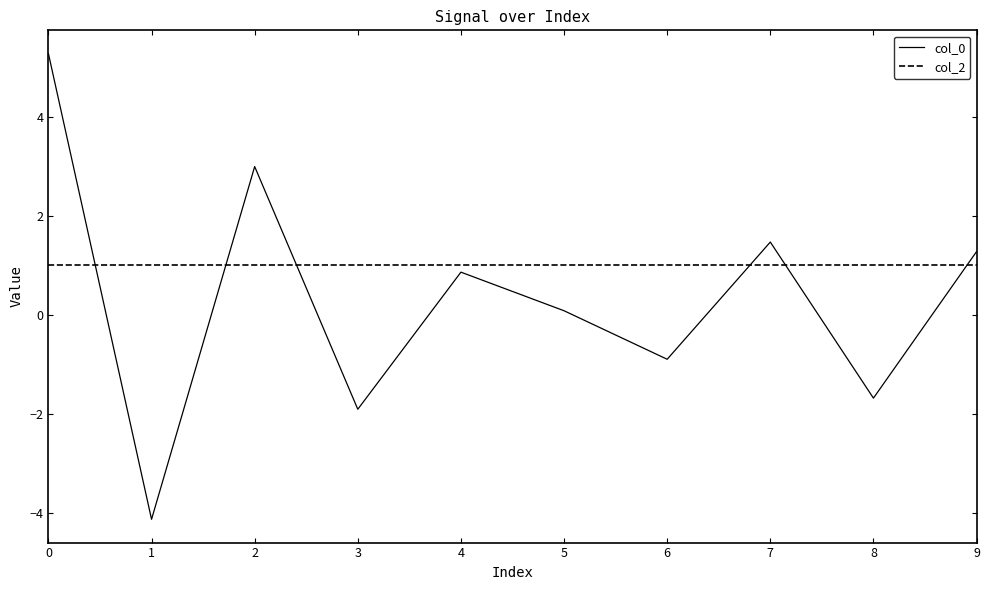

What is the total value across all series at 4?

1.9